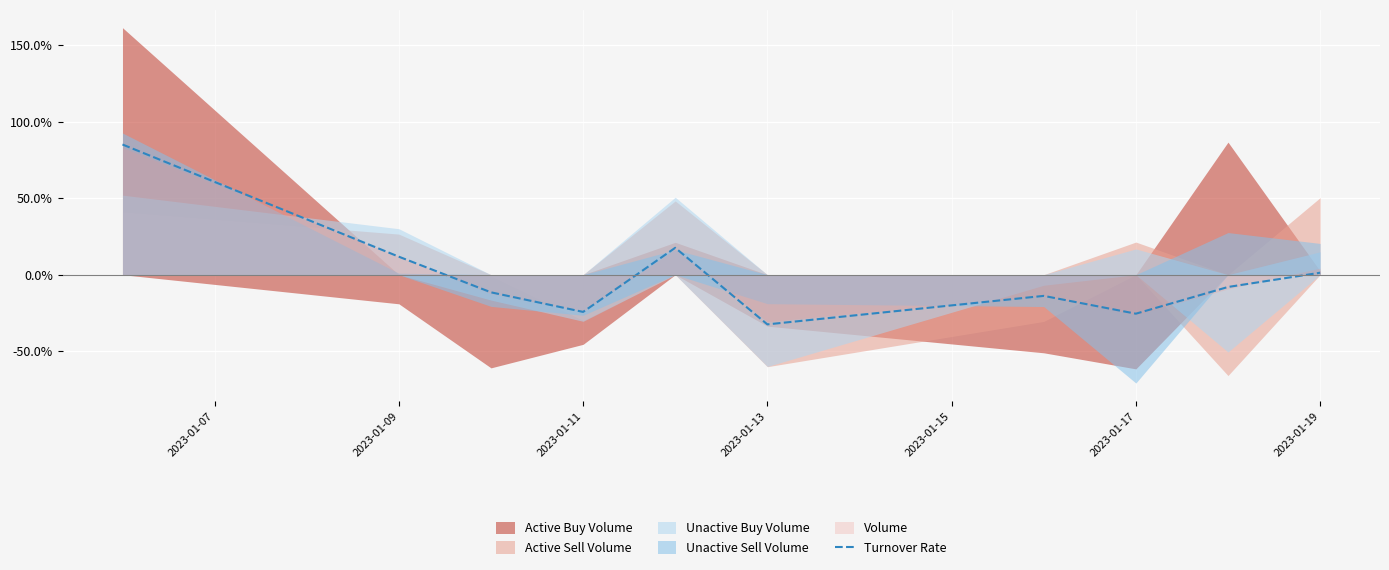

True or false: Turnover Rate has a value of 11.8 at 2023-01-09.

True